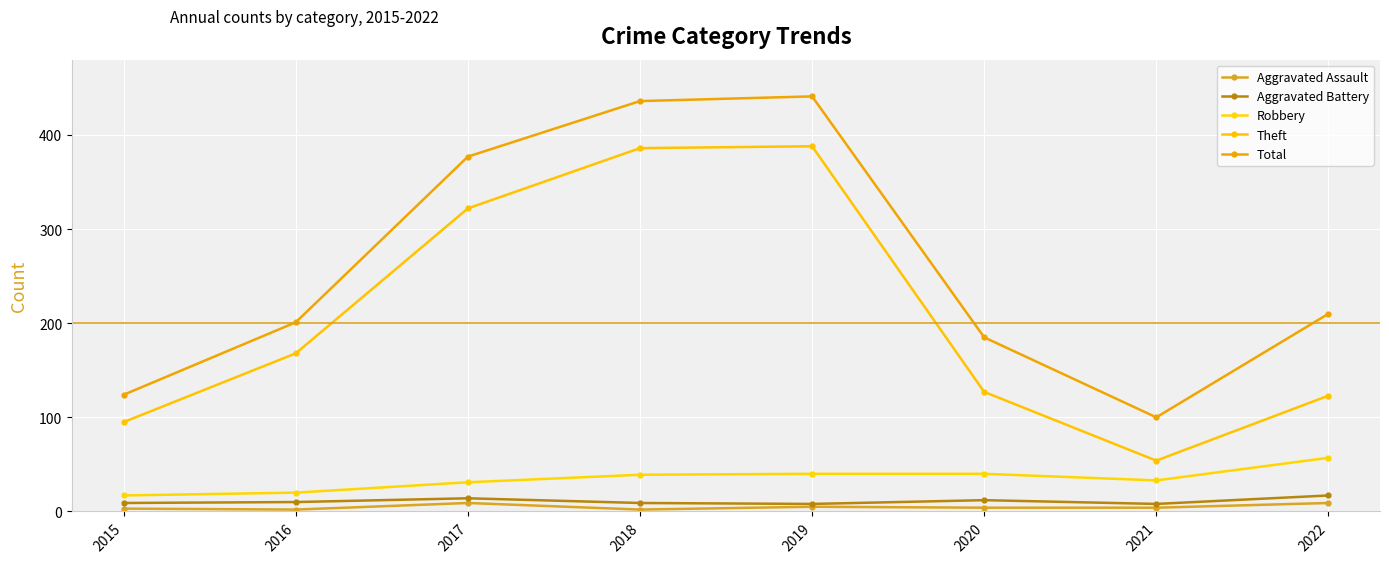

At which label does Aggravated Battery reach its minimum?

2019